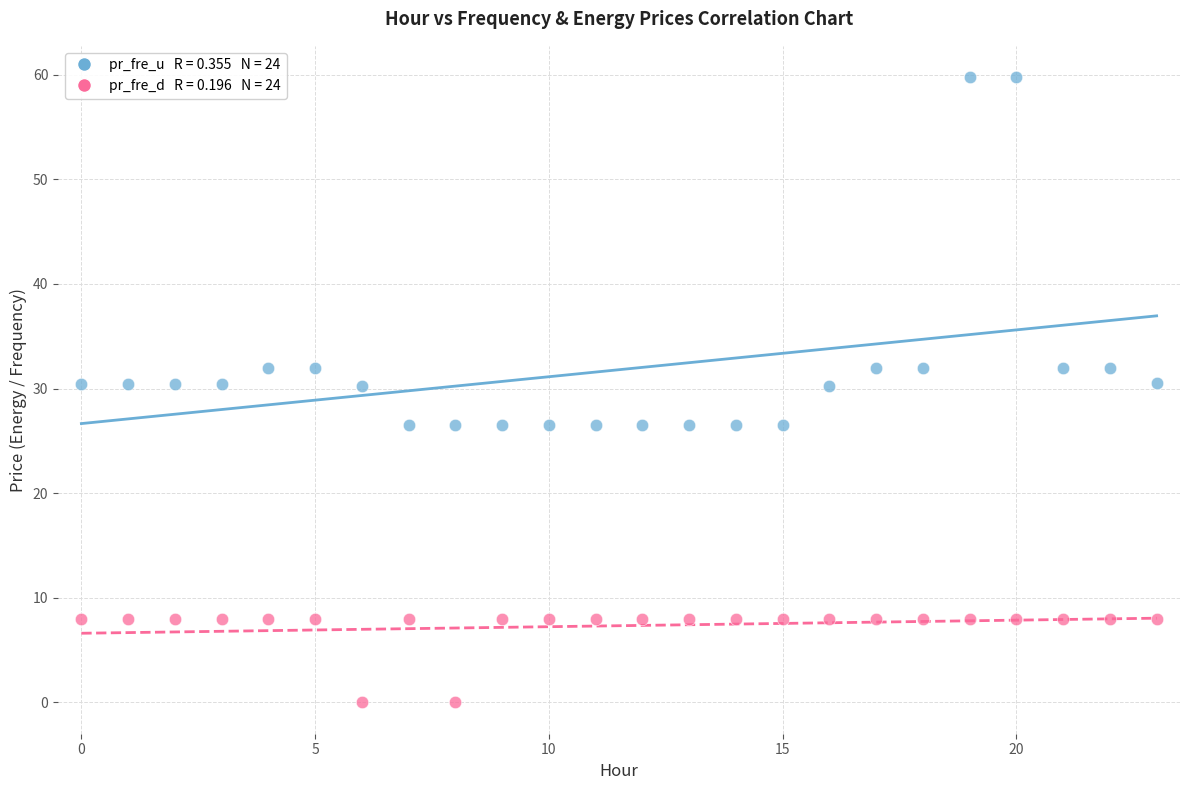

Across all data points, what is the range of Y values (max minus min)?

59.8